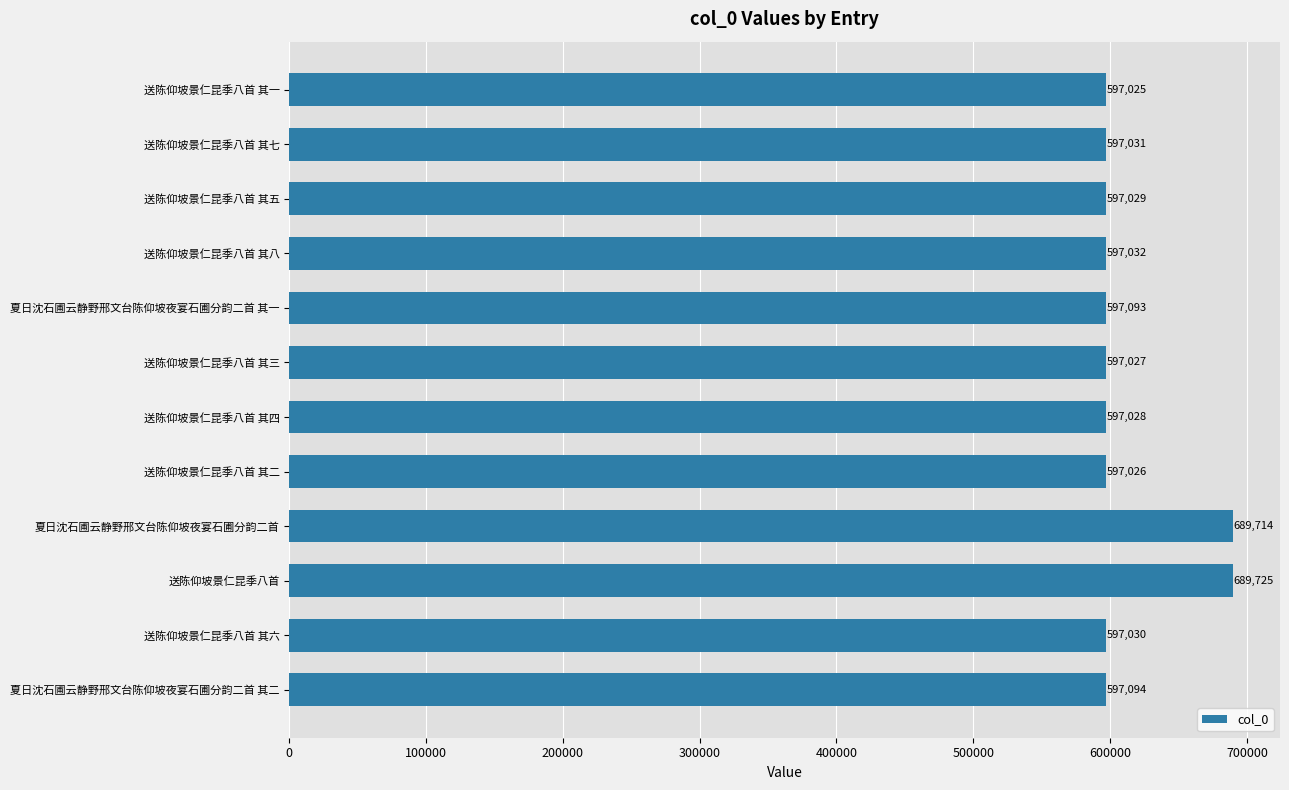

How many bars are there in total?

12